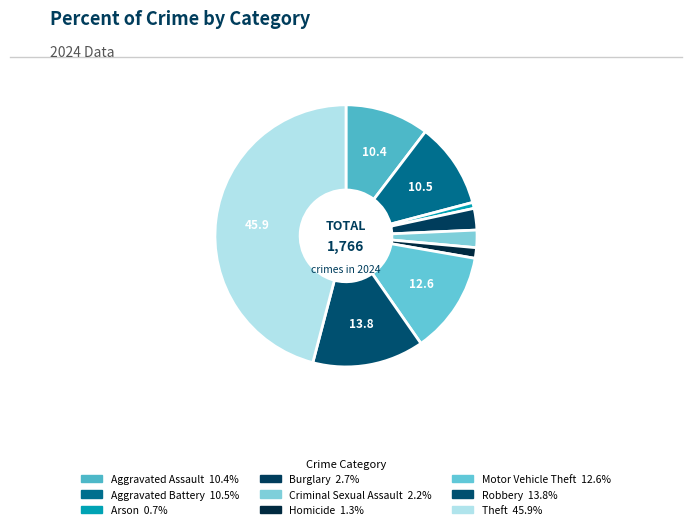

Count the number of slices in the pie.

9